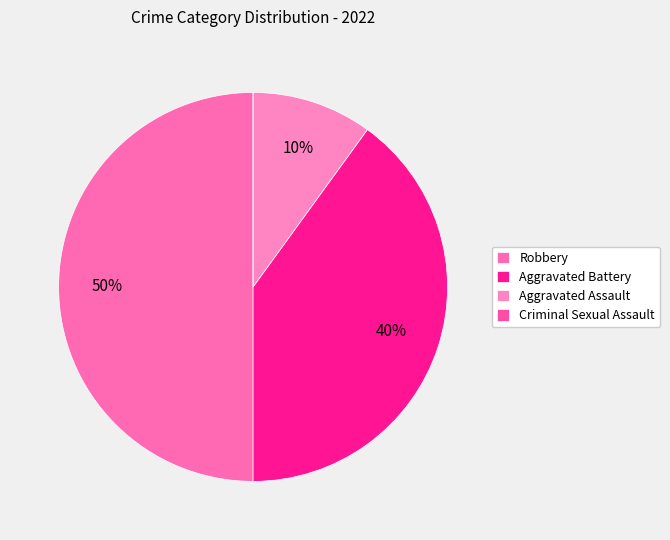

To the nearest percent, what is the average slice percentage?

25%